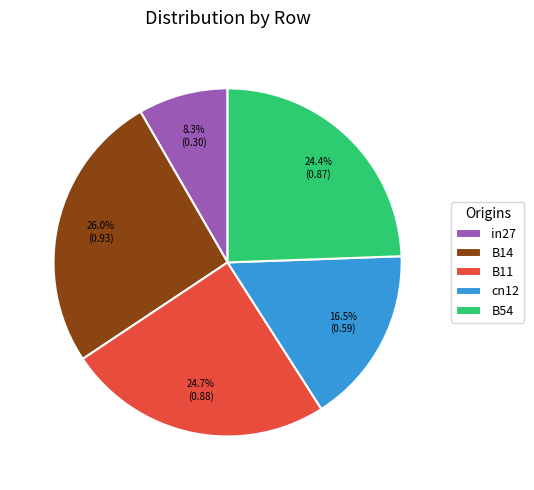

True or false: B14 accounts for 26% of the total.

True